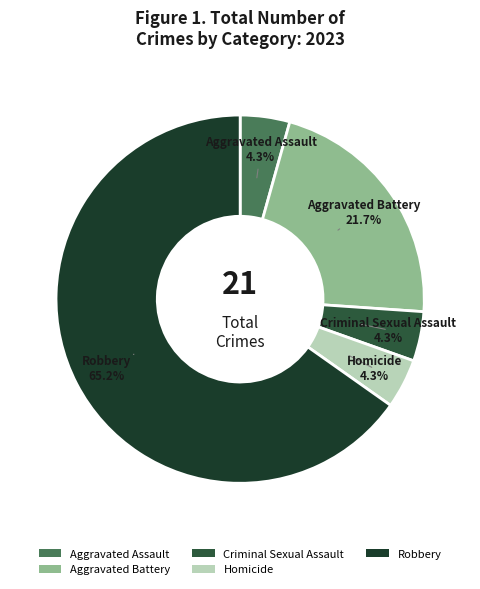

Combined, do Robbery and Criminal Sexual Assault account for over 50%?

Yes